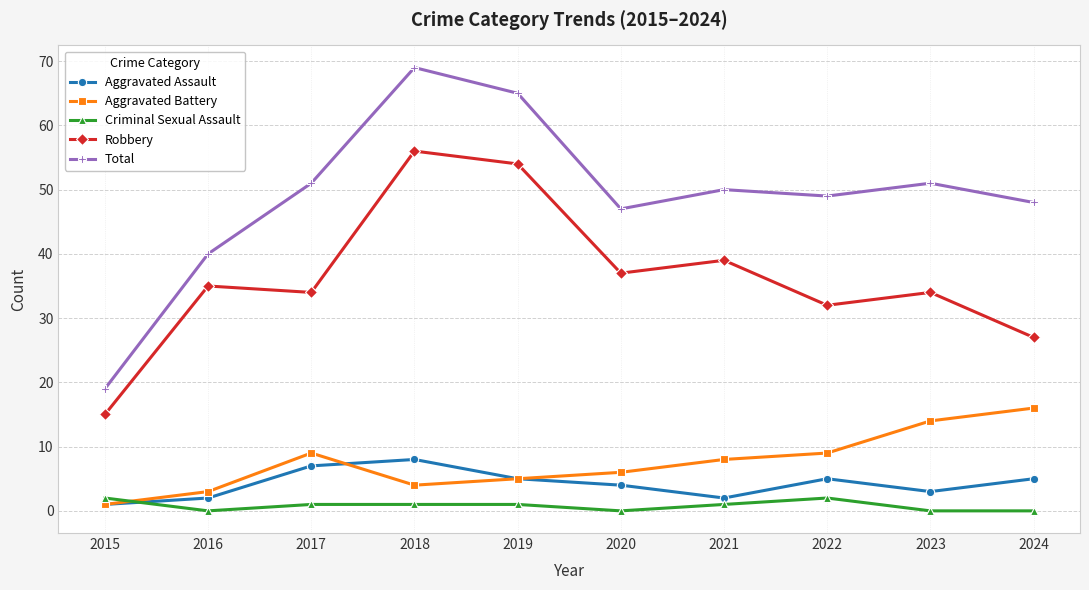

What is the lowest value of the Total series?

19